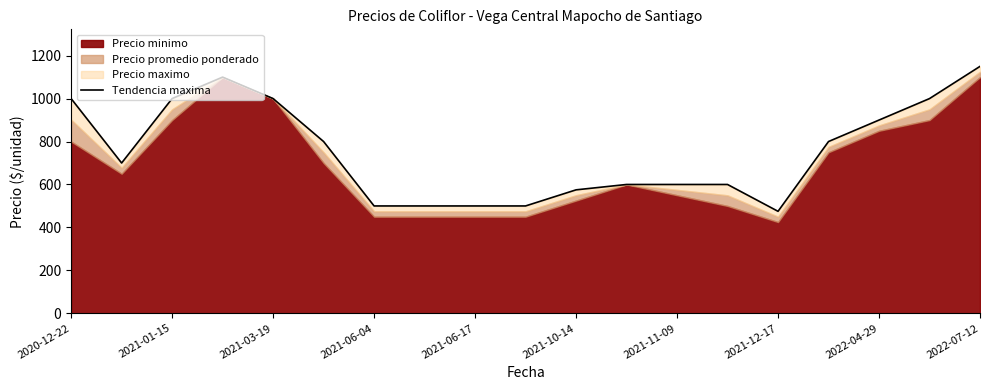

How many points are higher than both their immediate neighbors (excluding endpoints)?

1